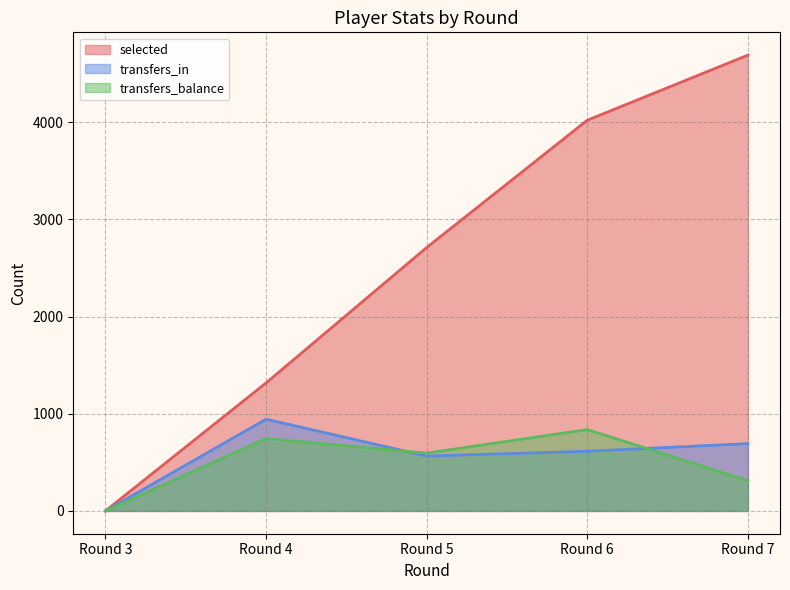

What is the difference between the second highest and second lowest values in the transfers_in series?

128